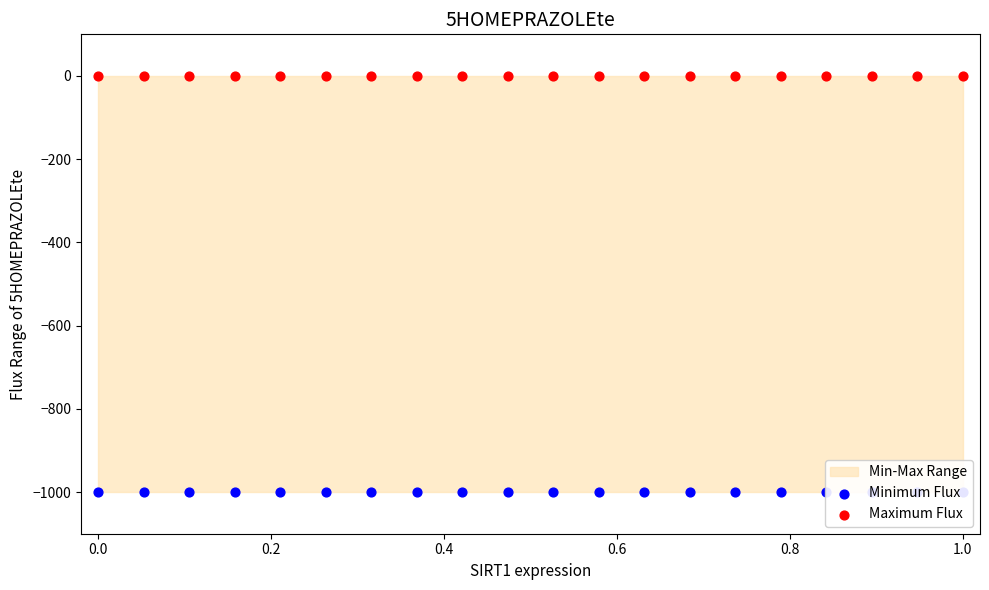

Is the value of Minimum Flux at 1.0 greater than the value of Maximum Flux at 0.2?

No